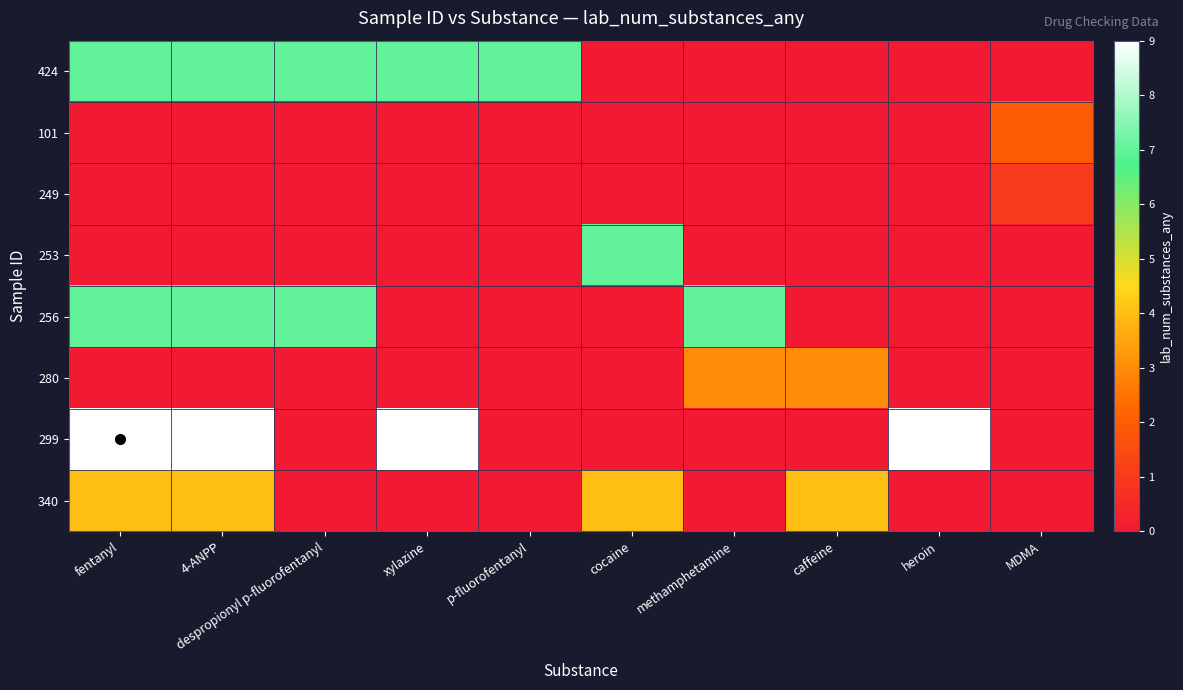

What is the maximum value shown in the chart?

9